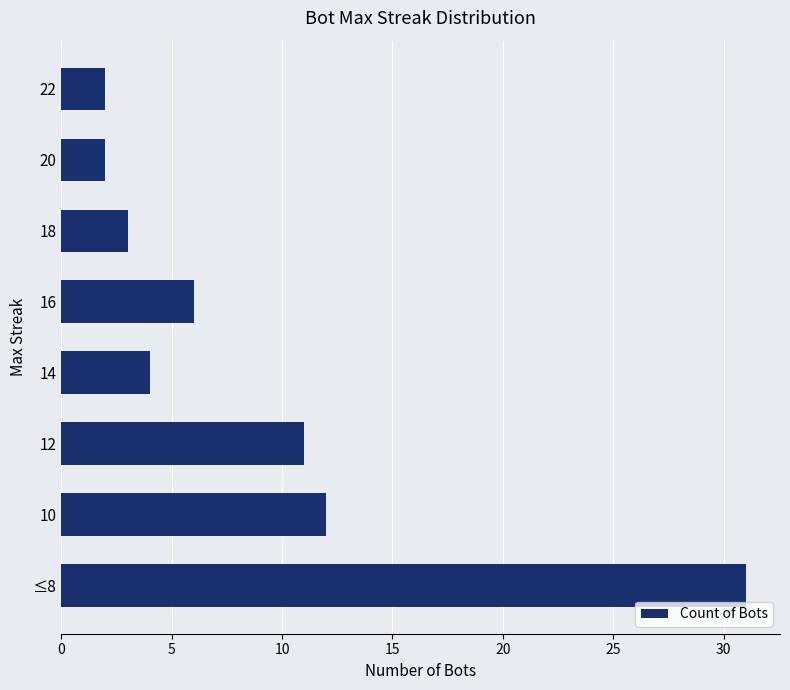

What is the maximum value shown in the chart?

31